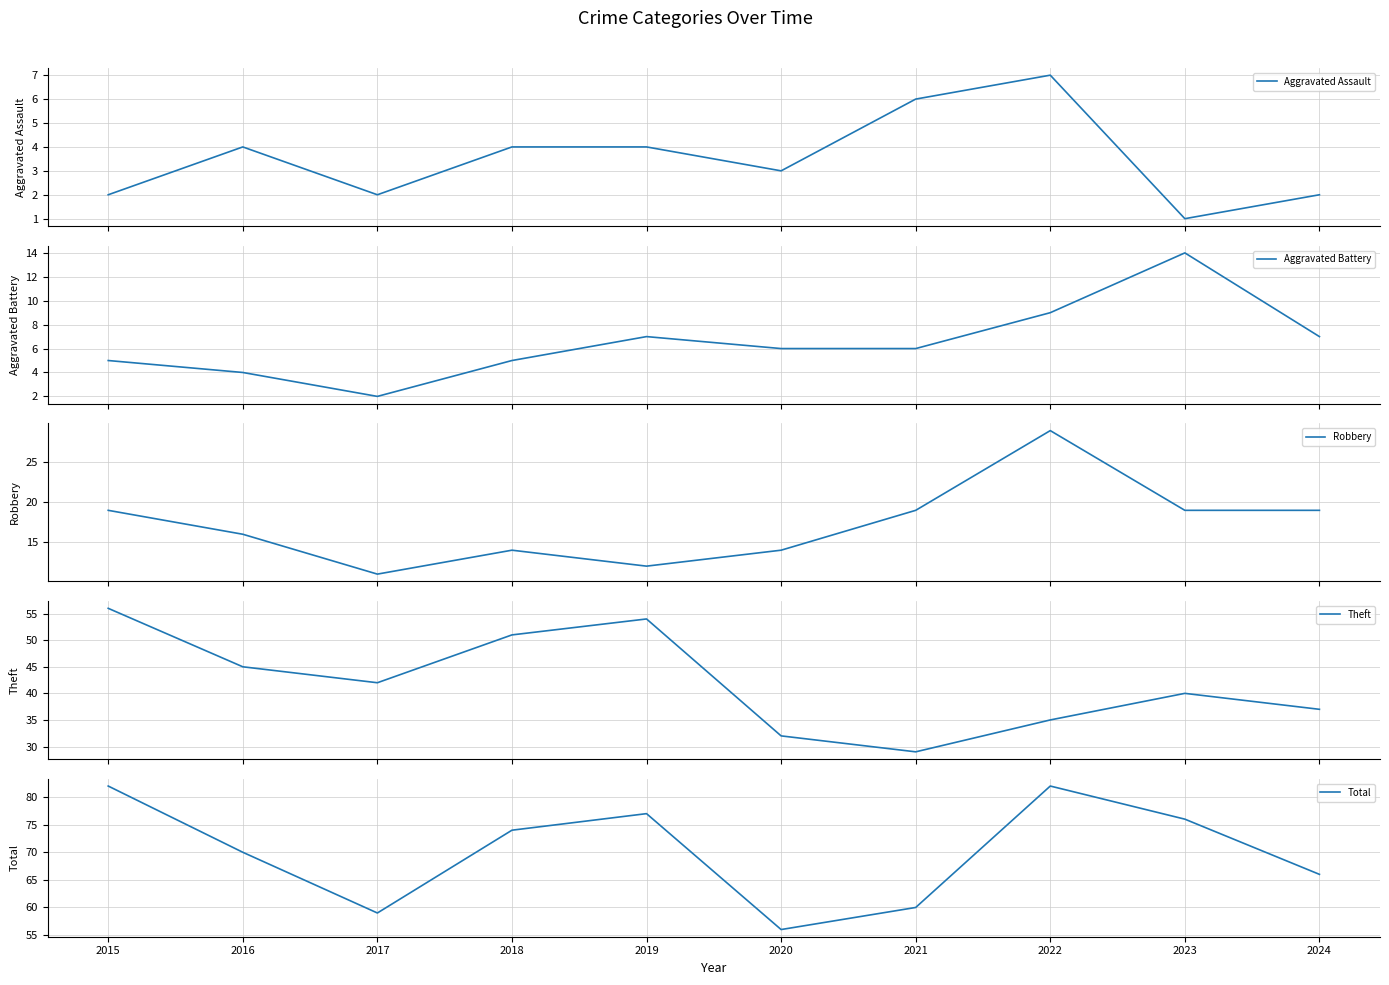

True or false: Robbery and Total intersect in this chart.

False